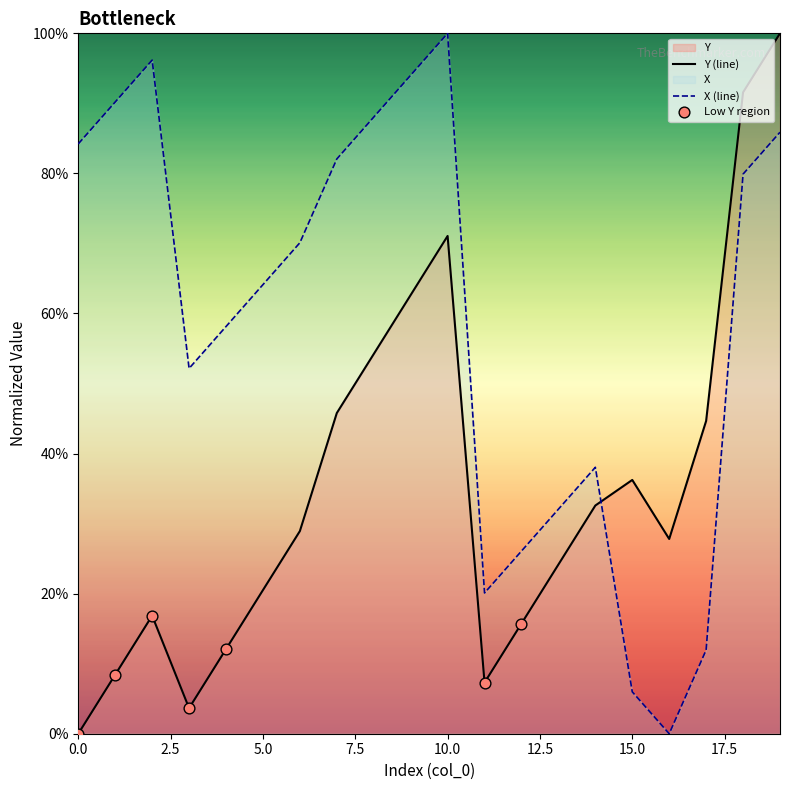

What is the total value across all series at 16?

27.8